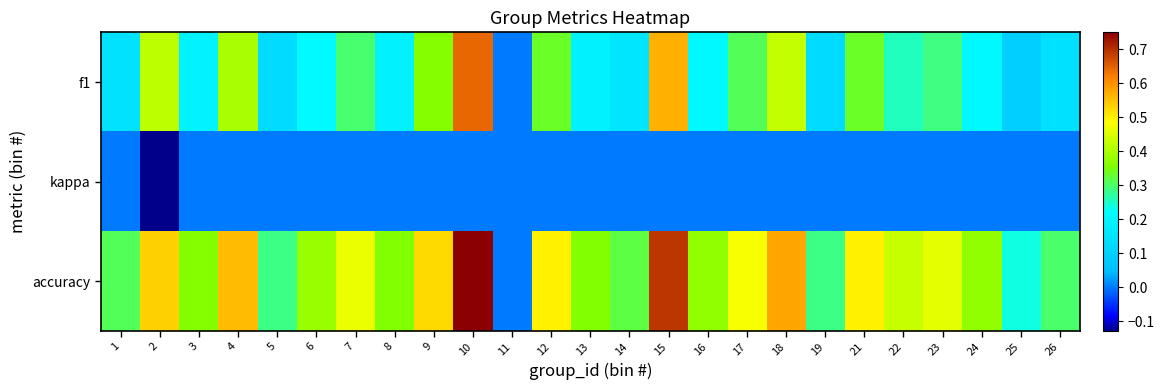

Reading left to right, what are all the values shown in this chart?

f1: 1=0.1	2=0.4	3=0.2	4=0.4	5=0.1	6=0.2	7=0.3	8=0.2	9=0.4	10=0.6	11=0.0	12=0.3	13=0.2	14=0.2	15=0.6	16=0.2	17=0.3	18=0.4	19=0.1	21=0.3	22=0.3	23=0.3	24=0.2	25=0.1	26=0.1
kappa: 1=0.0	2=-0.1	3=0.0	4=0.0	5=0.0	6=0.0	7=0.0	8=0.0	9=0.0	10=0.0	11=0.0	12=0.0	13=0.0	14=0.0	15=0.0	16=0.0	17=0.0	18=0.0	19=0.0	21=0.0	22=0.0	23=0.0	24=0.0	25=0.0	26=0.0
accuracy: 1=0.3	2=0.5	3=0.4	4=0.6	5=0.3	6=0.4	7=0.5	8=0.4	9=0.5	10=0.8	11=0.0	12=0.5	13=0.4	14=0.3	15=0.7	16=0.4	17=0.5	18=0.6	19=0.3	21=0.5	22=0.4	23=0.5	24=0.4	25=0.2	26=0.3